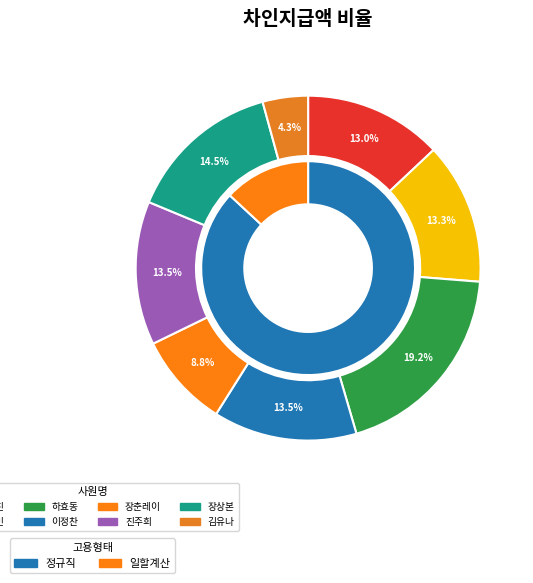

Is it true that 이정찬 is 13% of the pie?

True